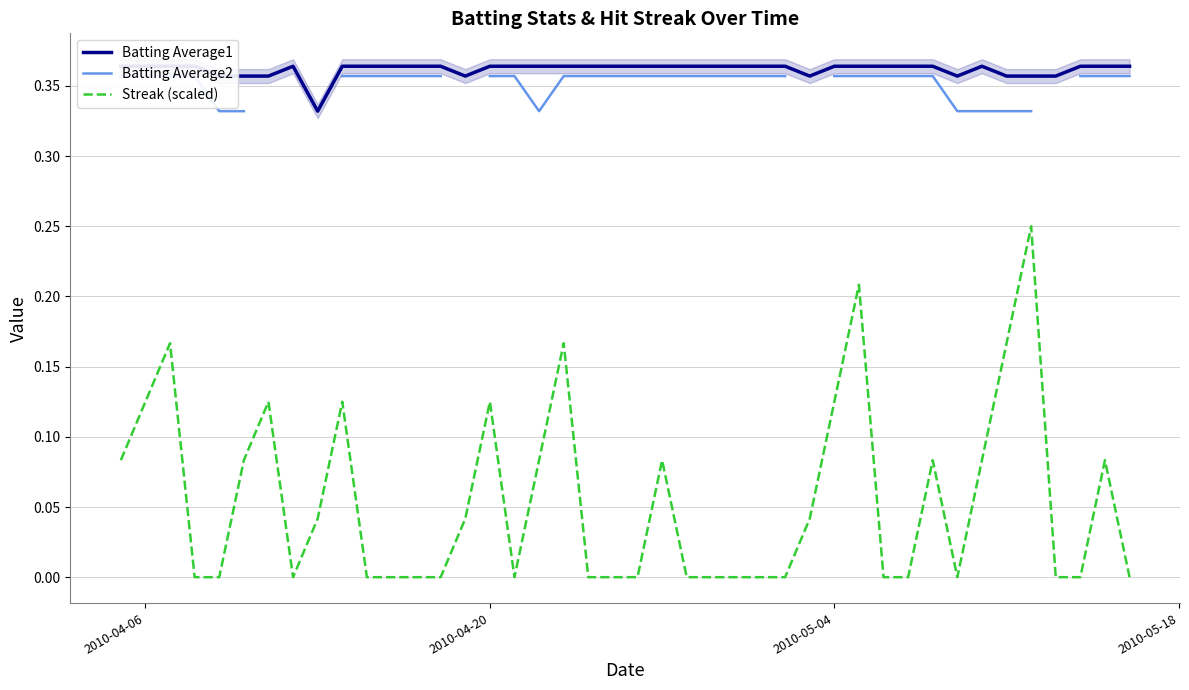

Is it true that Streak (scaled) equals 0.1 at 19?

False